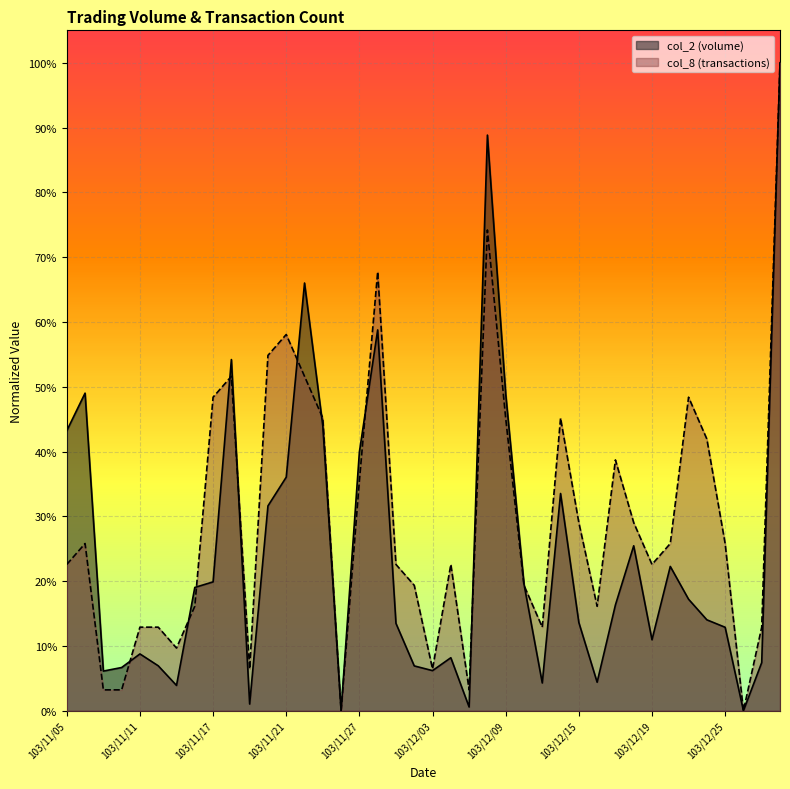

Where is col_8 nearest to the value 0?

103/11/26